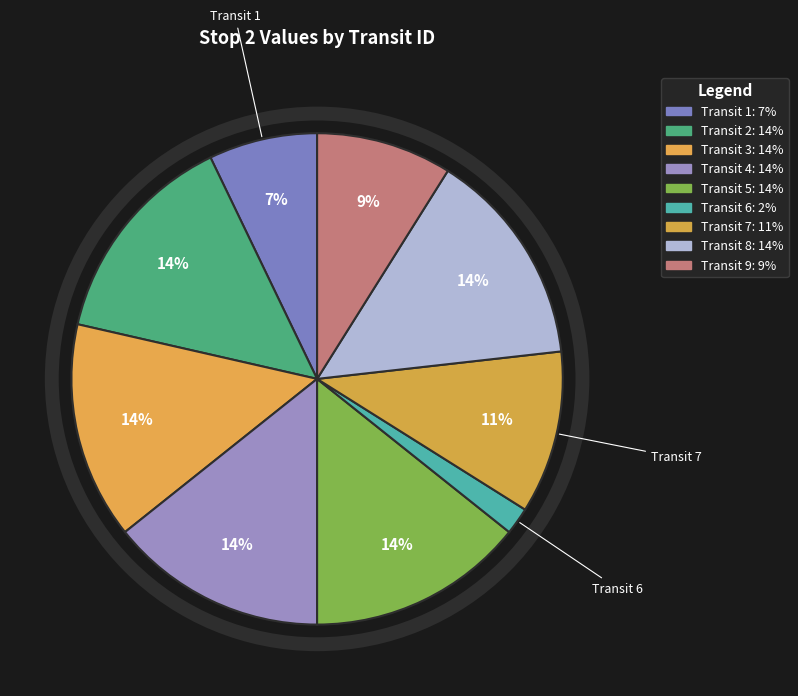

What is the total percentage of Transit 1 and Transit 2?

21.4%